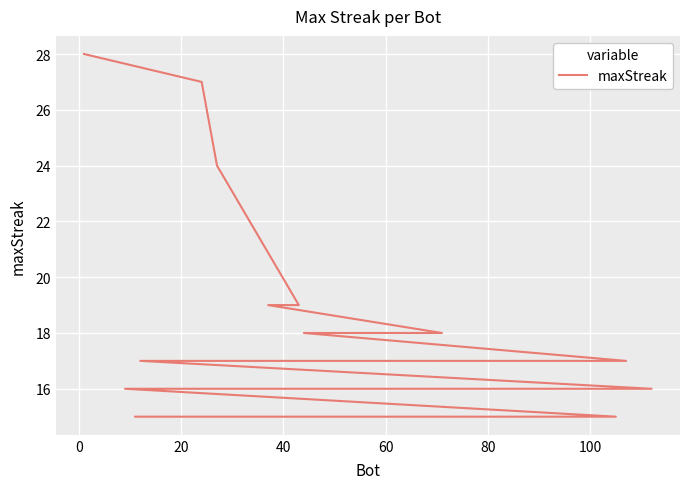

What is the difference between the maximum and second lowest values?

13